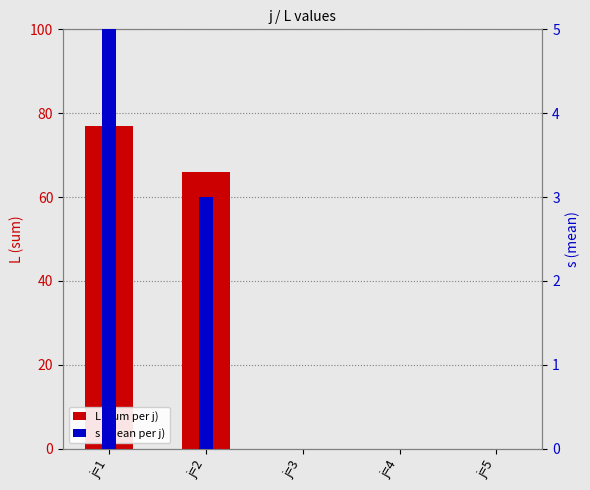

Between j=1 and j=4, which series saw the biggest shift?

L (sum per j)